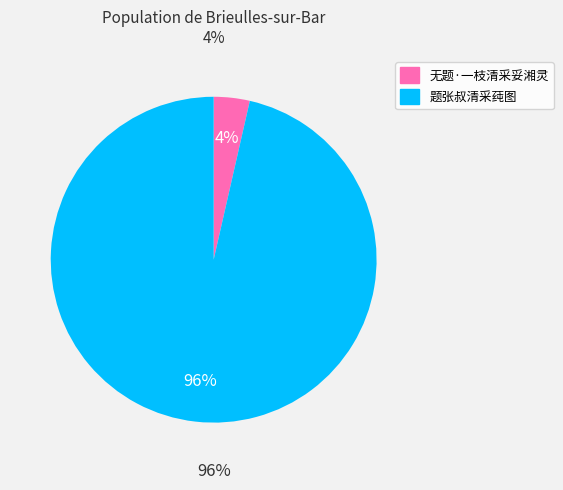

How many segments does this pie chart have?

2